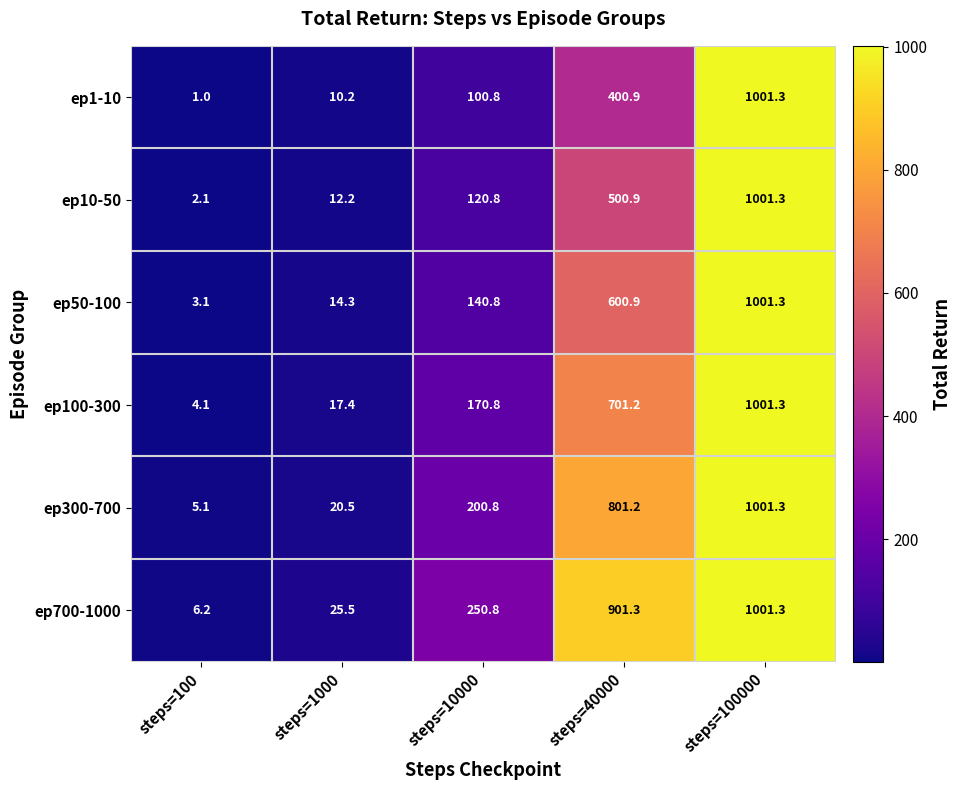

Reading left to right, transcribe all the data shown in this chart.

ep1-10: 1.0	10.2	100.8	400.9	1001.3
ep10-50: 2.1	12.2	120.8	500.9	1001.3
ep50-100: 3.1	14.3	140.8	600.9	1001.3
ep100-300: 4.1	17.4	170.8	701.2	1001.3
ep300-700: 5.1	20.5	200.8	801.2	1001.3
ep700-1000: 6.2	25.5	250.8	901.3	1001.3